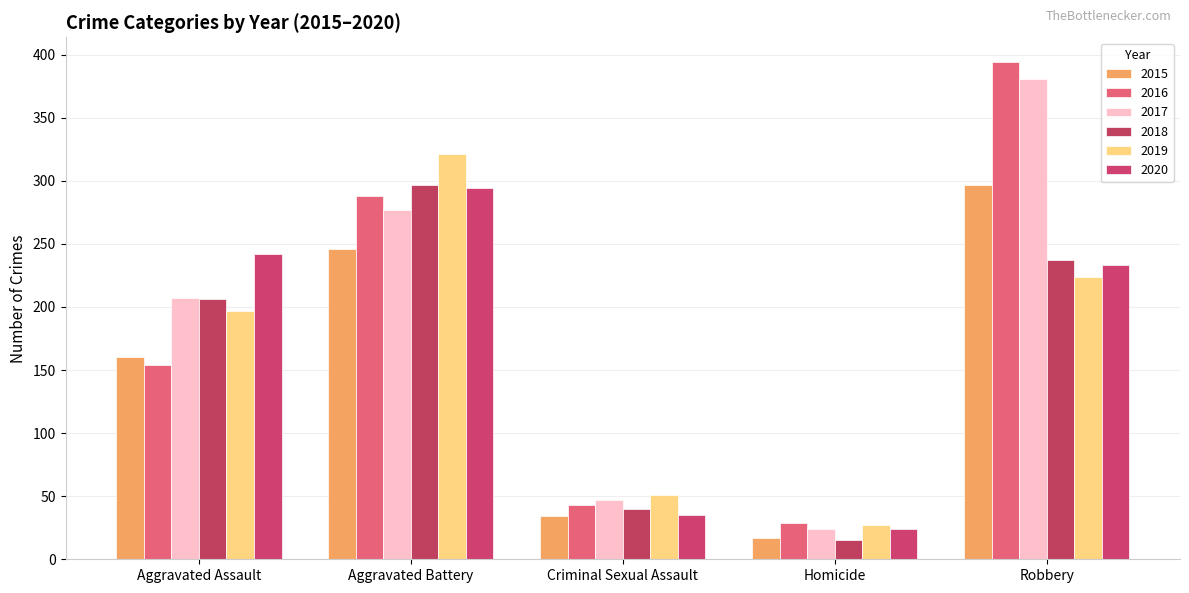

What position from the right is Homicide?

2